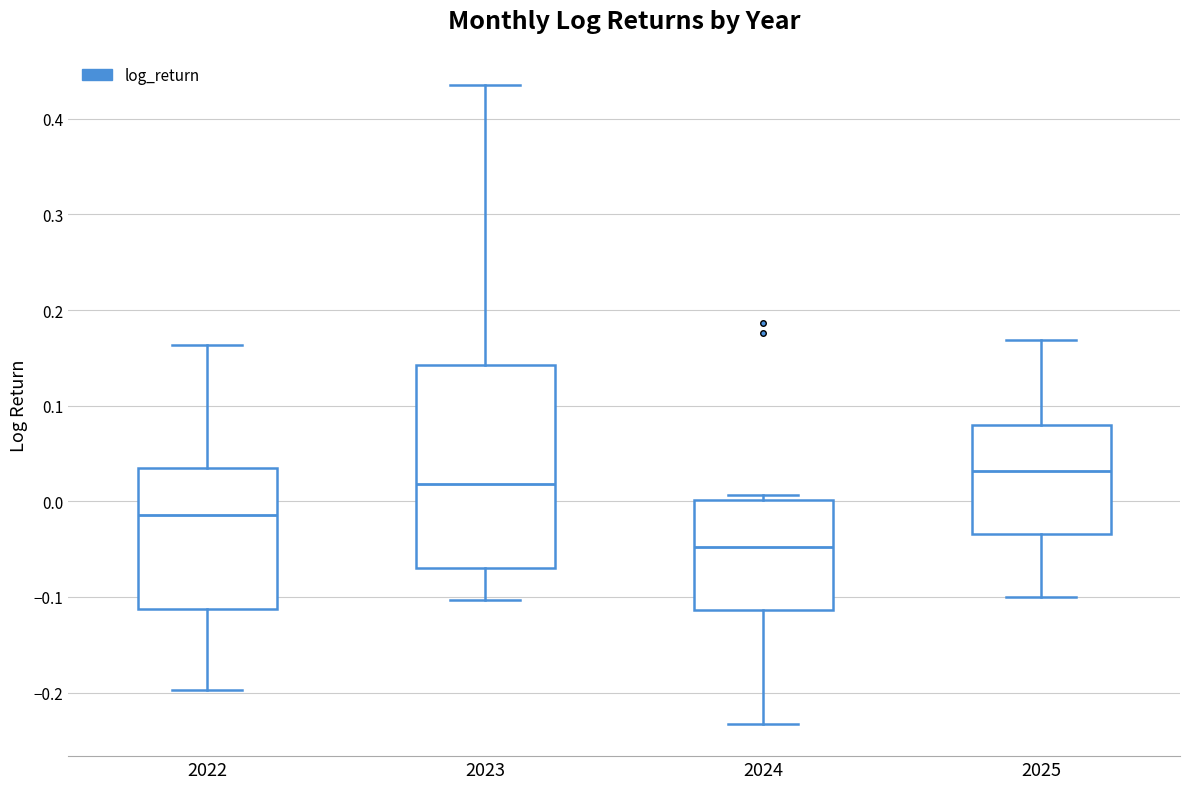

Where does the median line of the box at x = 2024 sit on the y-axis? The values are not printed on the chart, so give them approximately, as read against the axis.

-0.05